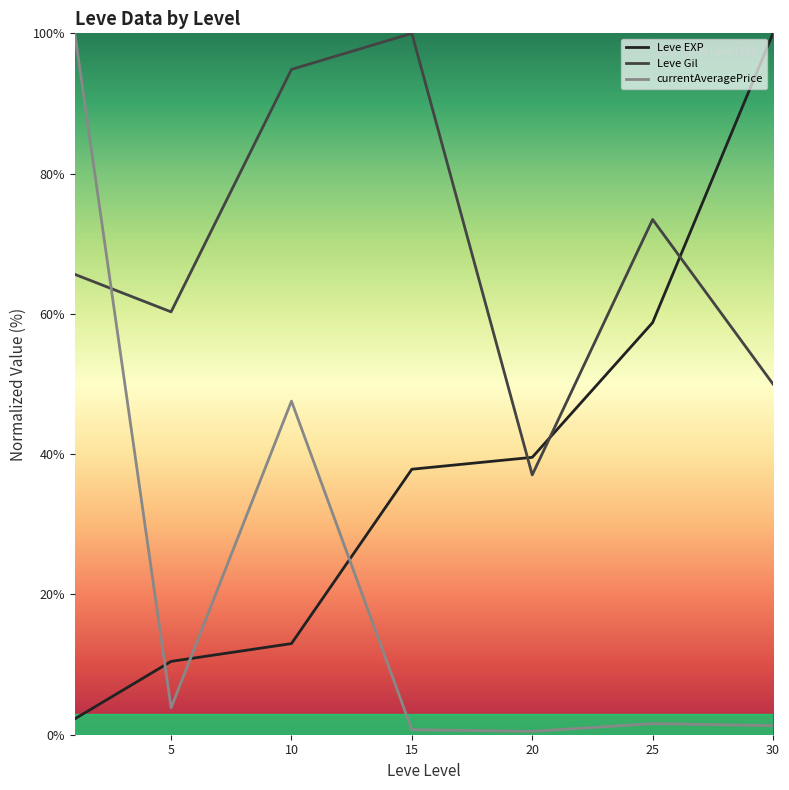

What is the difference between the maximum and second lowest values in the Leve EXP series?

89.5